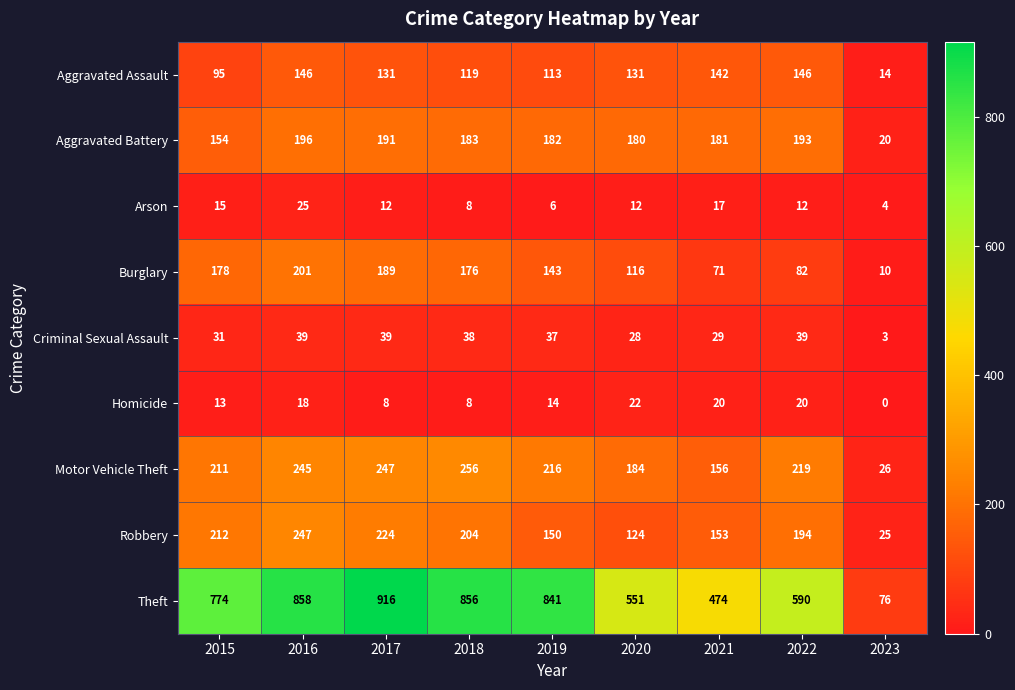

How many distinct data groups are displayed?

9